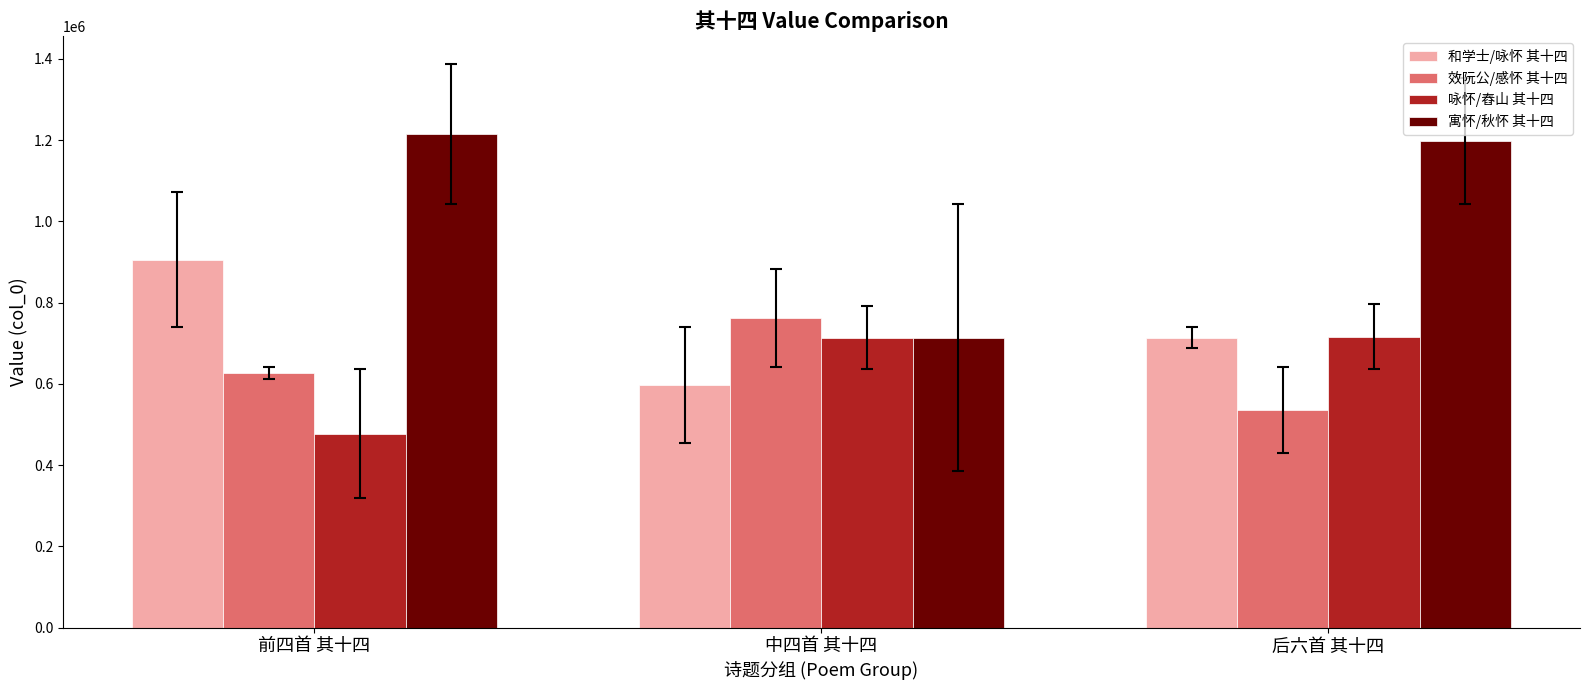

At how many categories does at least one series exceed 512702?

3